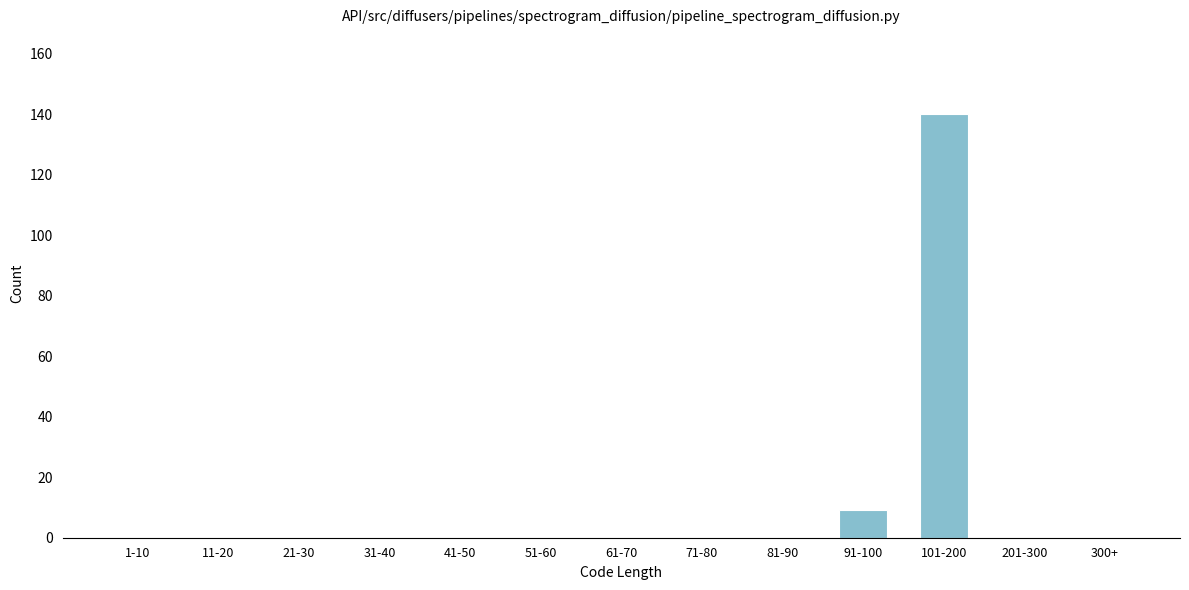

Reading right to left, list all the values displayed in this chart.

300+=0	201-300=0	101-200=140	91-100=9	81-90=0	71-80=0	61-70=0	51-60=0	41-50=0	31-40=0	21-30=0	11-20=0	1-10=0